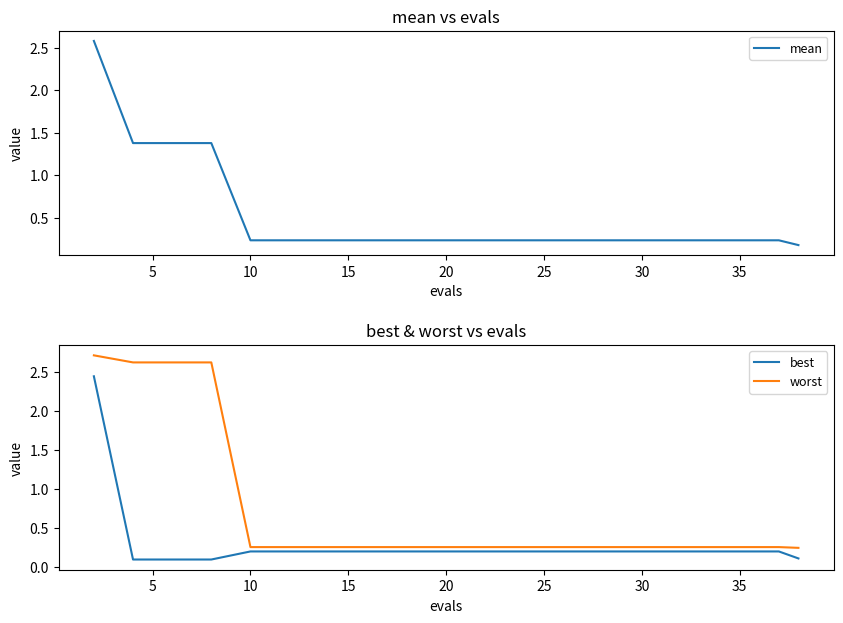

What is the maximum value for mean?

2.6